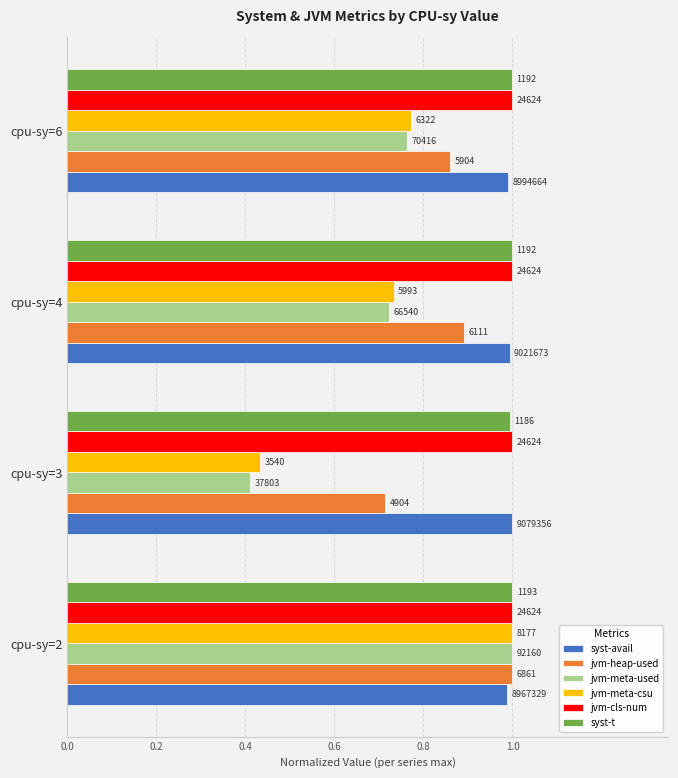

What are all the series names shown in the legend?

syst-avail, jvm-heap-used, jvm-meta-used, jvm-meta-csu, jvm-cls-num, syst-t